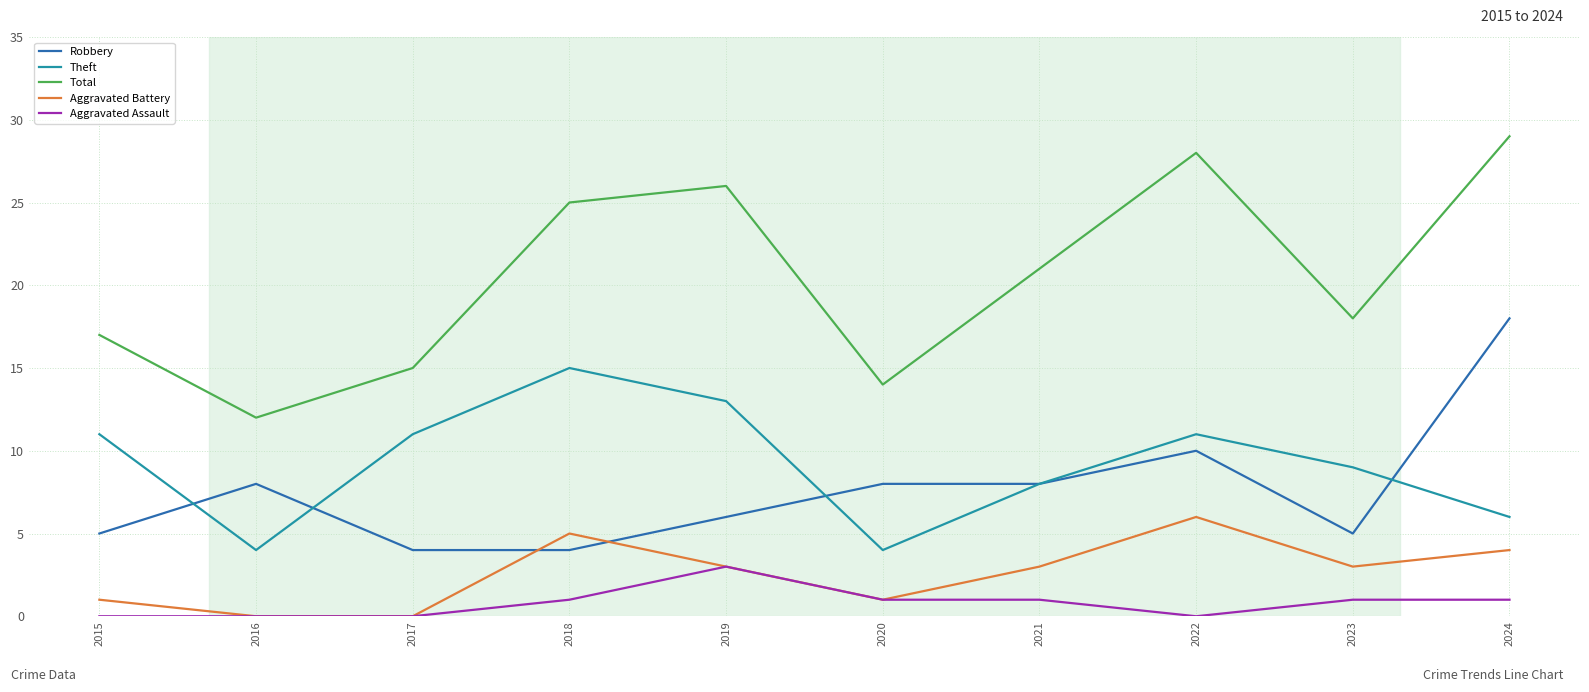

Which category has the highest value across all series?

2024